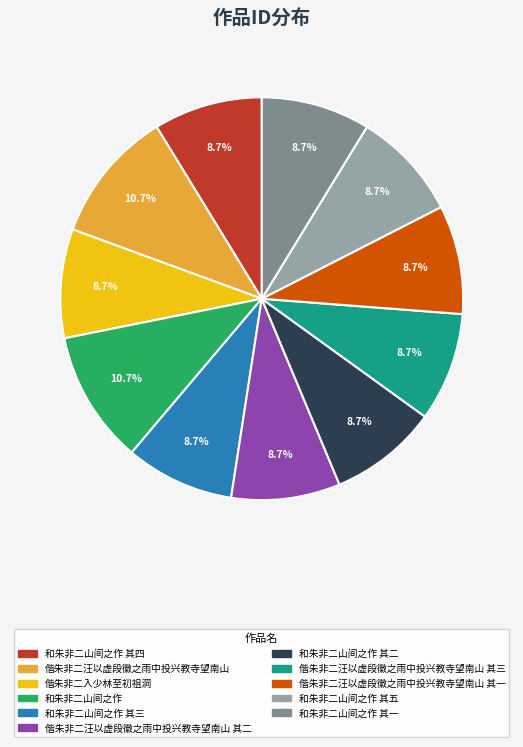

Is there any slice that represents more than half of the pie?

No